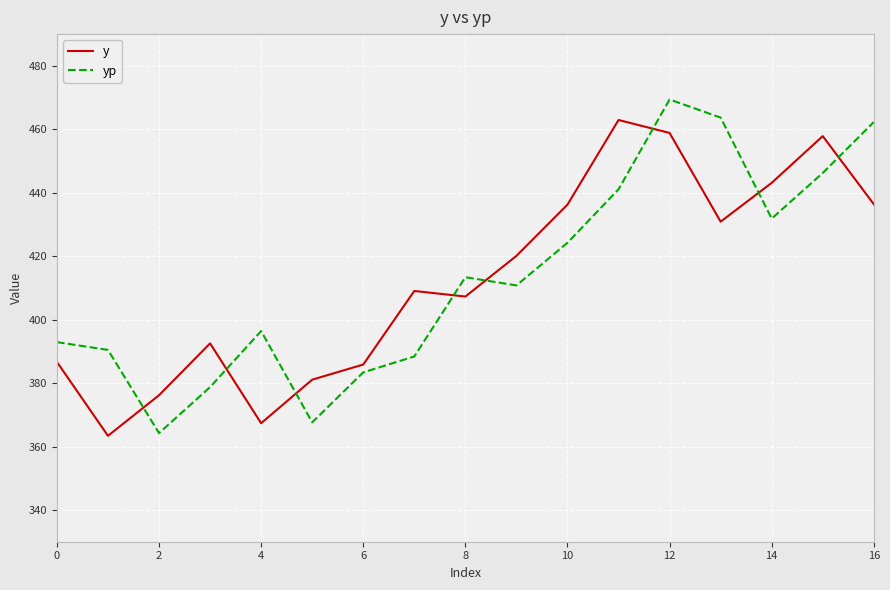

How many times do y and yp cross each other?

8